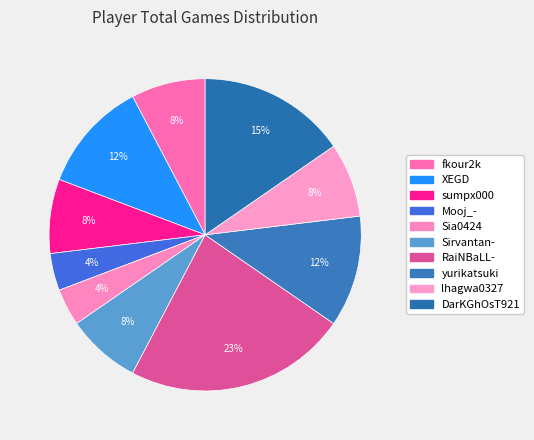

Count the number of slices in the pie.

10